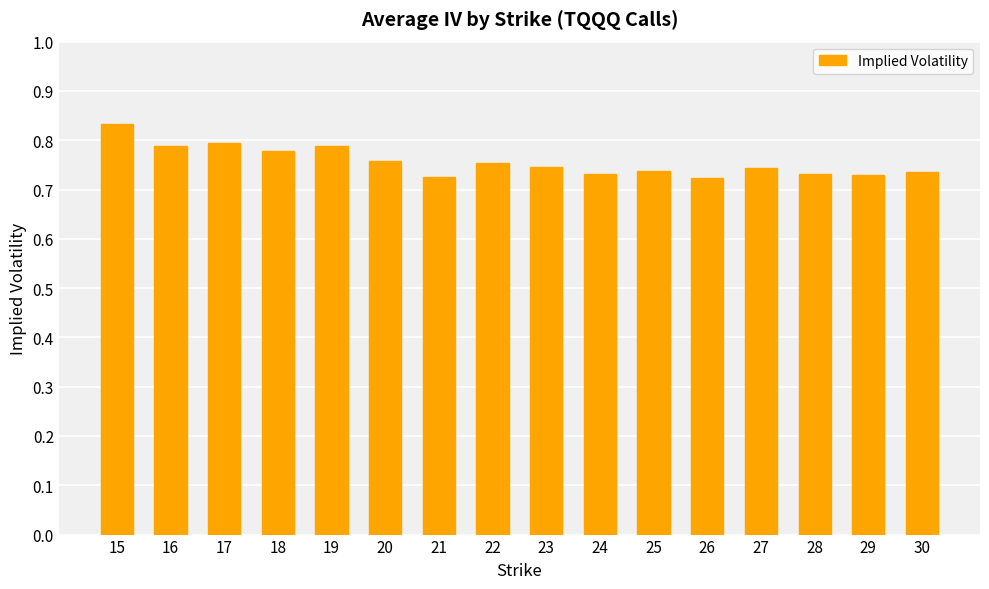

Is it true that the value at 29 is 0.2?

False